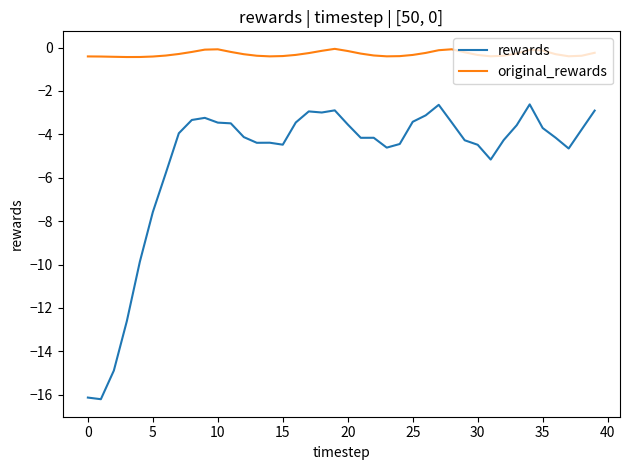

What is the difference between the maximum and minimum values in the original_rewards series?

0.4